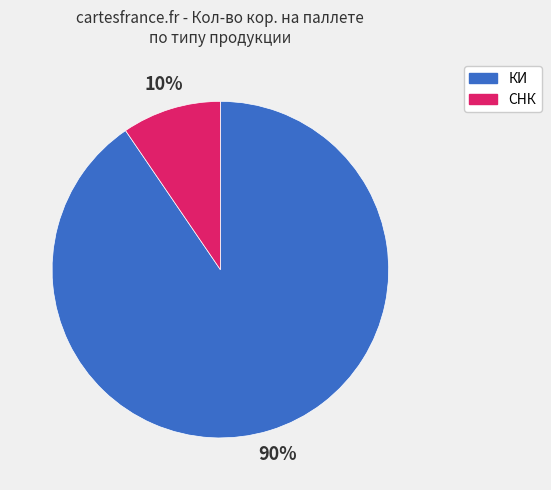

To the nearest percent, what is the average slice percentage?

50%